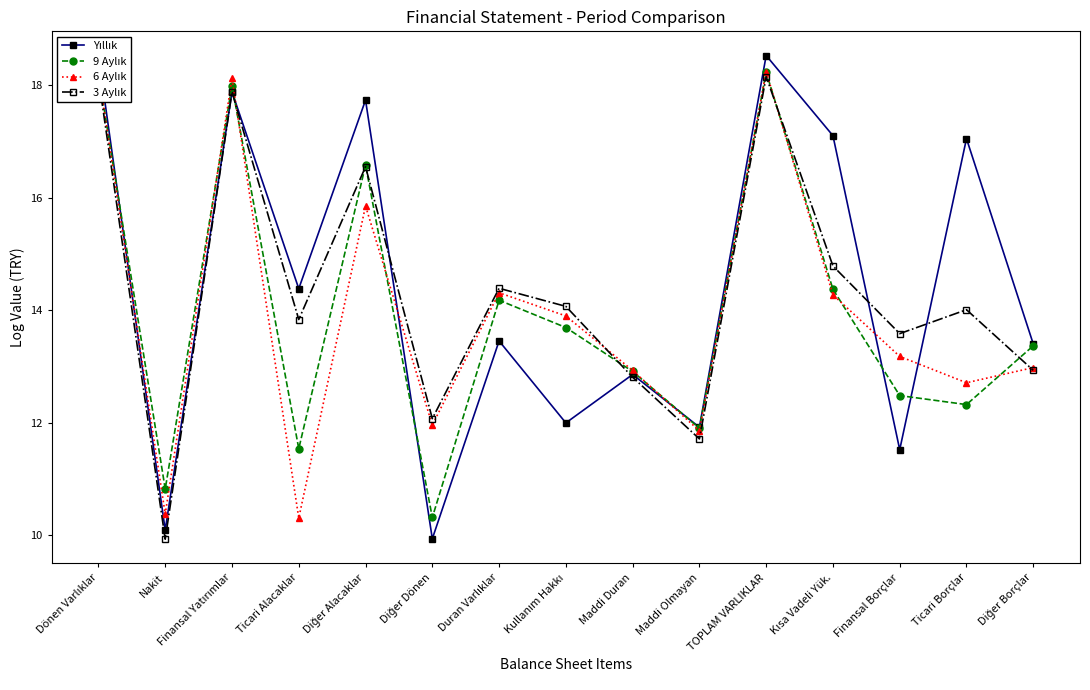

What is the smallest value displayed?

9.9